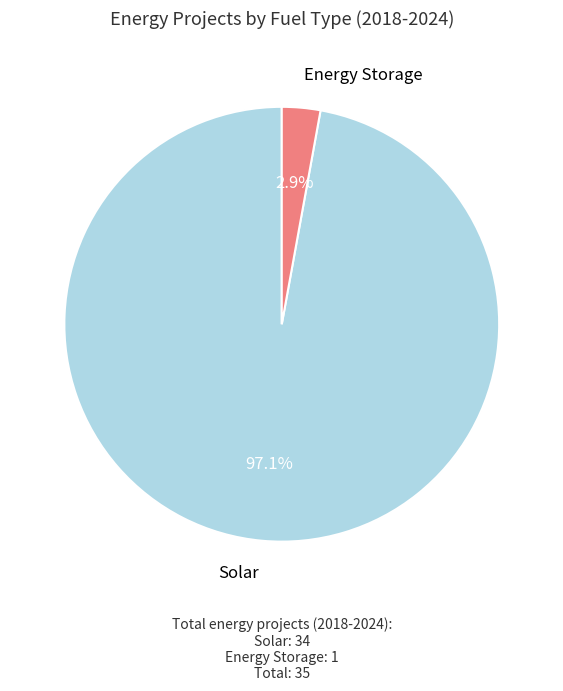

Rank the categories by value from highest to lowest.

Solar, Energy Storage